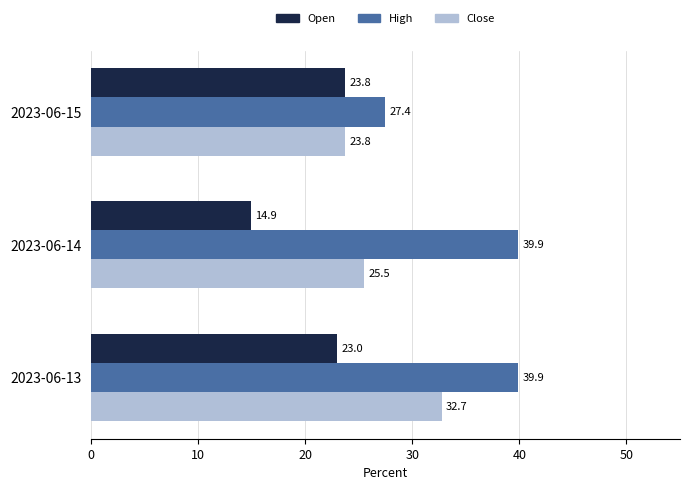

What is the maximum value for Open?

23.8